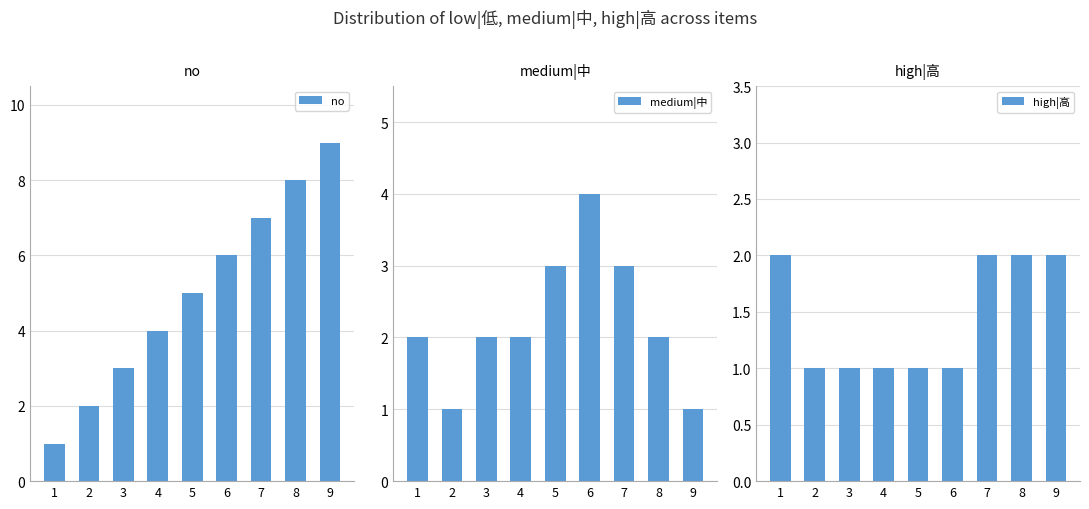

How many values in the high|高 series exceed 1?

4